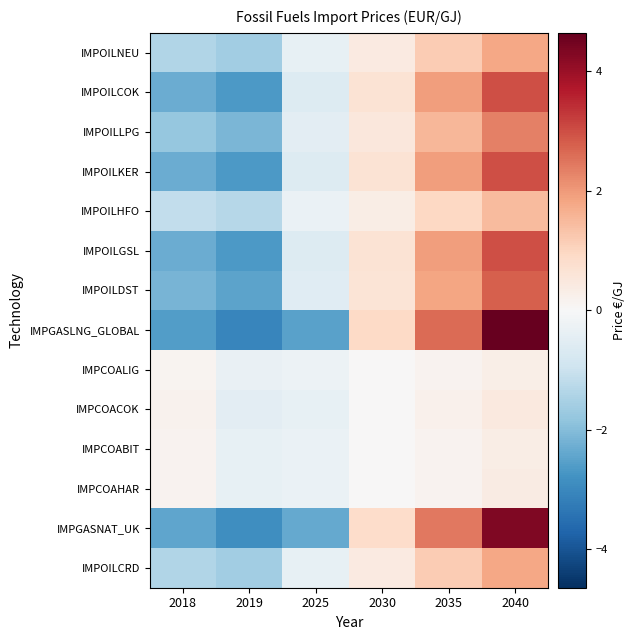

How many distinct data groups are displayed?

14